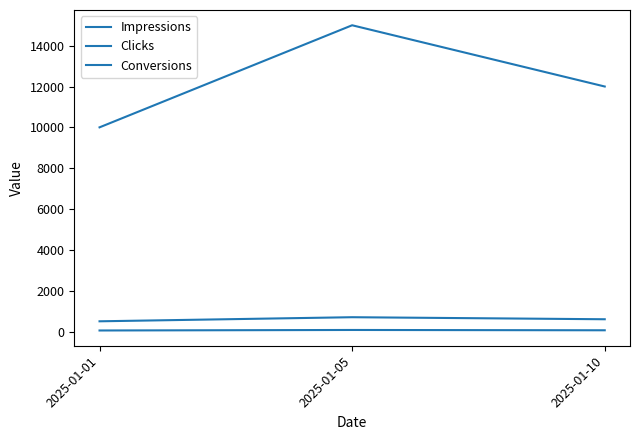

At which label does Clicks first exceed 600?

2025-01-05